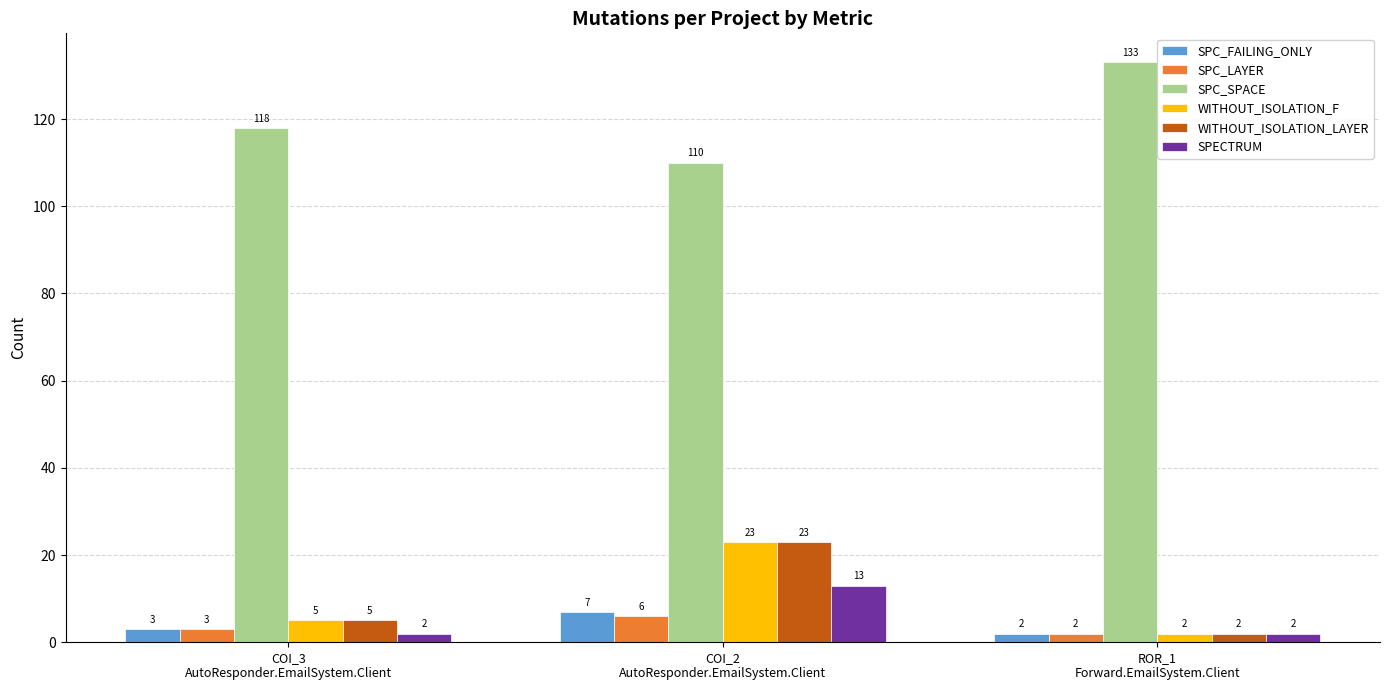

Count the number of categories in the chart.

3